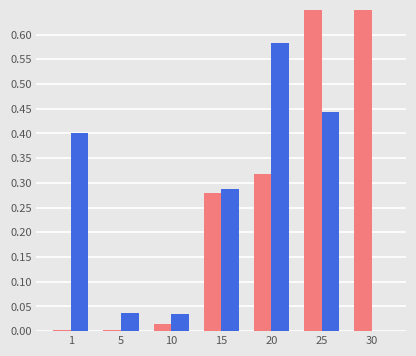

At which category is the sum across all series the highest?

25